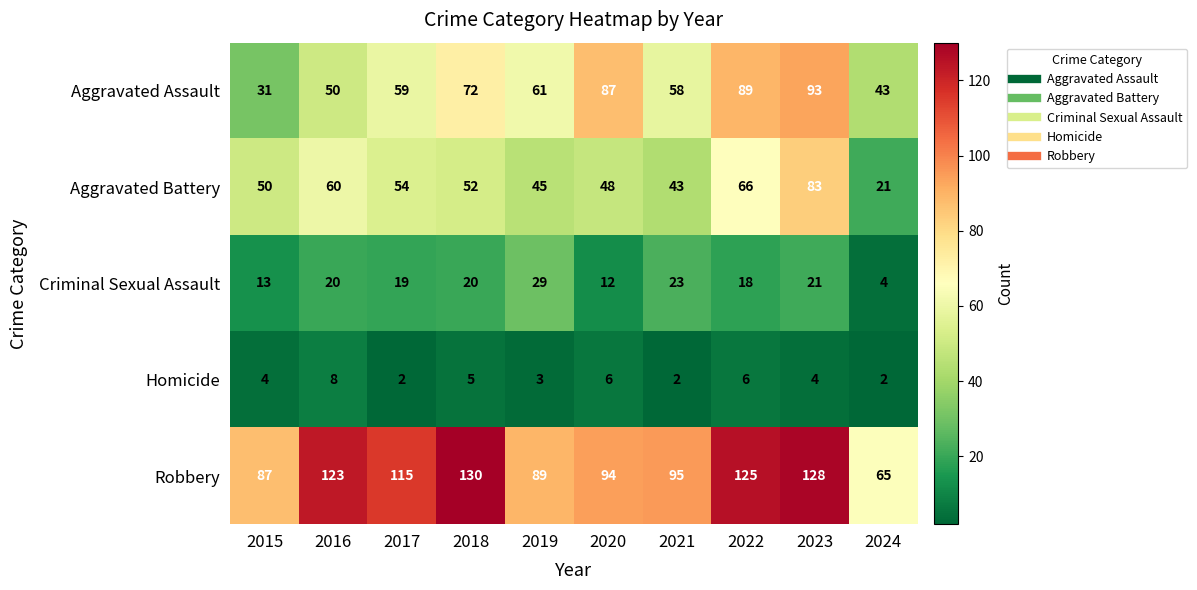

Between 2020 and 2024, which series saw the biggest shift?

Aggravated Assault